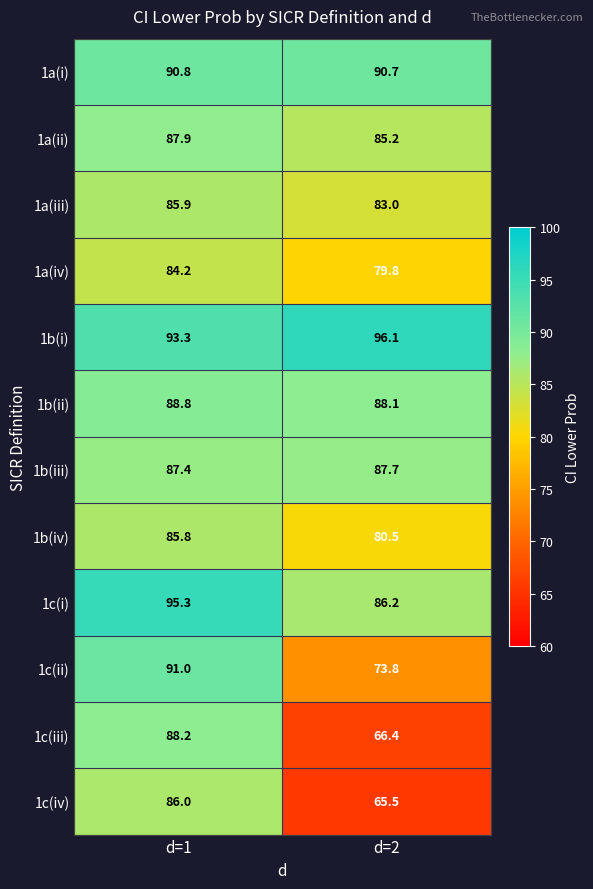

List the series in order of their peak value, highest first.

1b(i), 1c(i), 1c(ii), 1a(i), 1b(ii), 1c(iii), 1a(ii), 1b(iii), 1c(iv), 1a(iii), 1b(iv), 1a(iv)